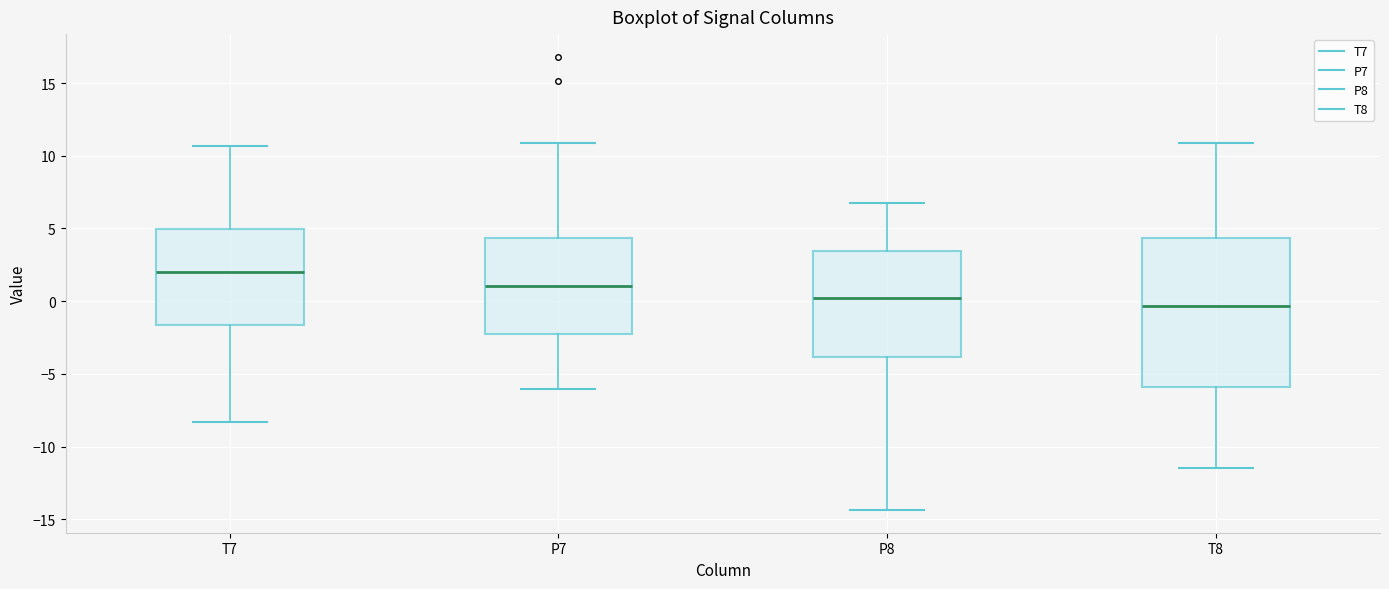

Where does the upper whisker of the box for T7 end on the y-axis? The values are not printed on the chart, so give them approximately, as read against the axis.

10.5